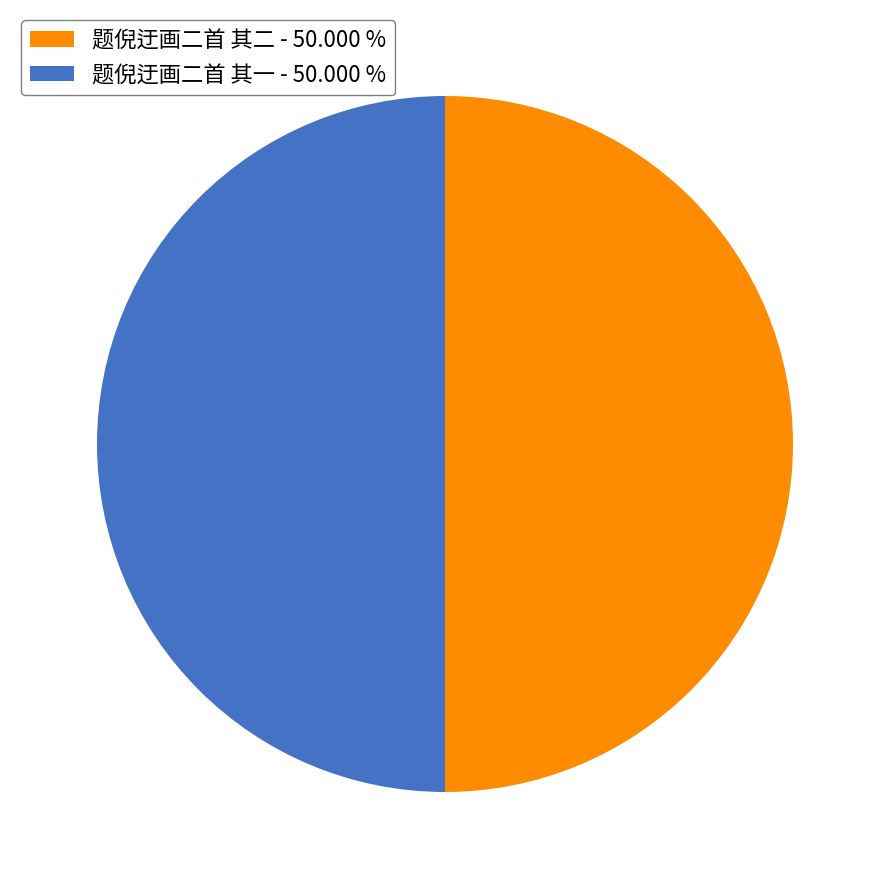

How many segments does this pie chart have?

2